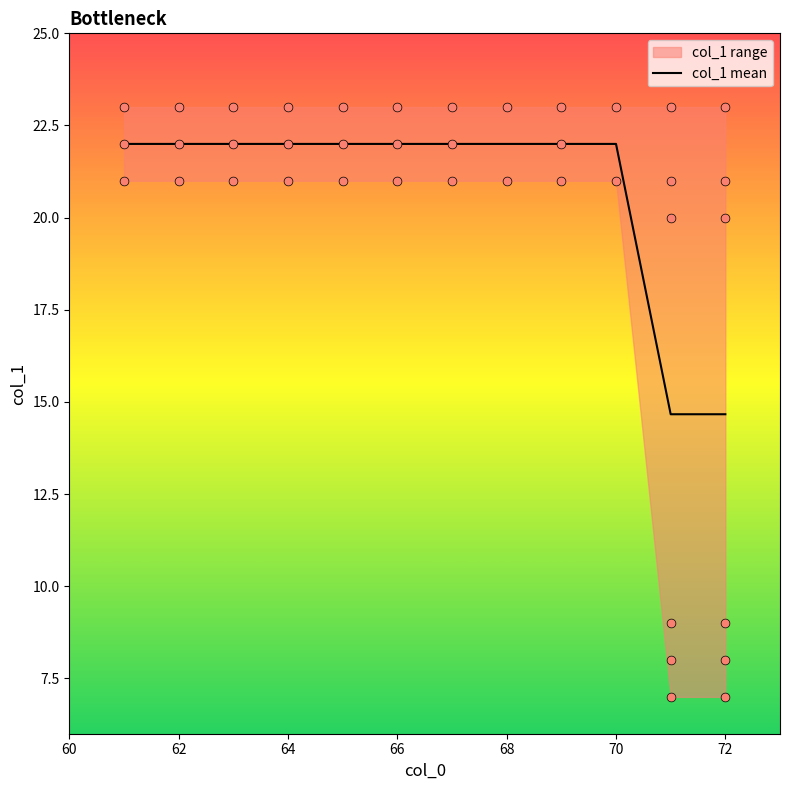

The value of col_1 mean at 70 is 5.9. True or false?

False